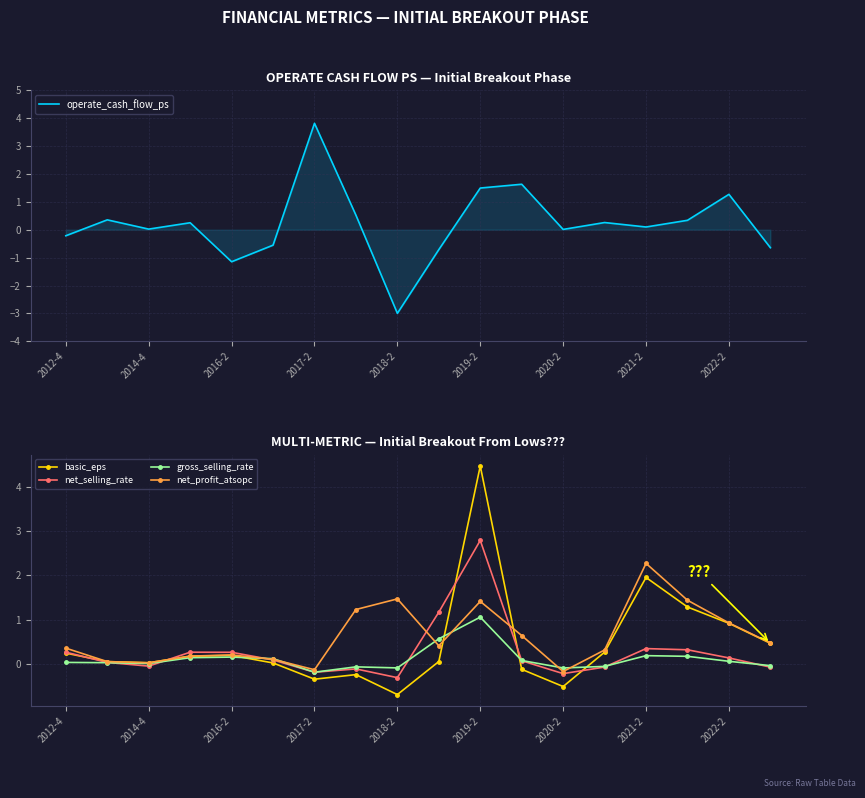

Which category has the lowest value in the basic_eps series?

2018-2